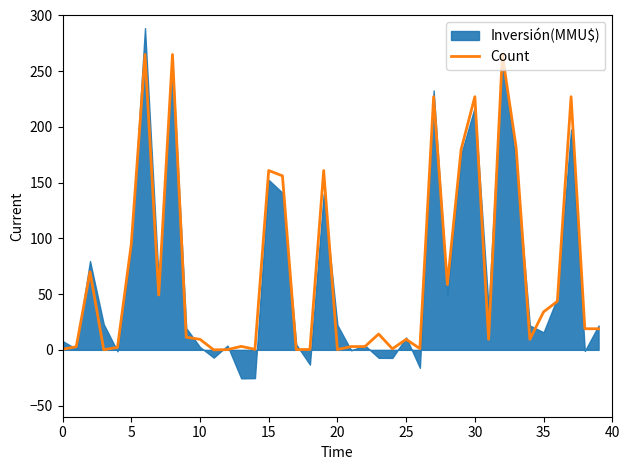

What is the maximum value for Count?

265.0